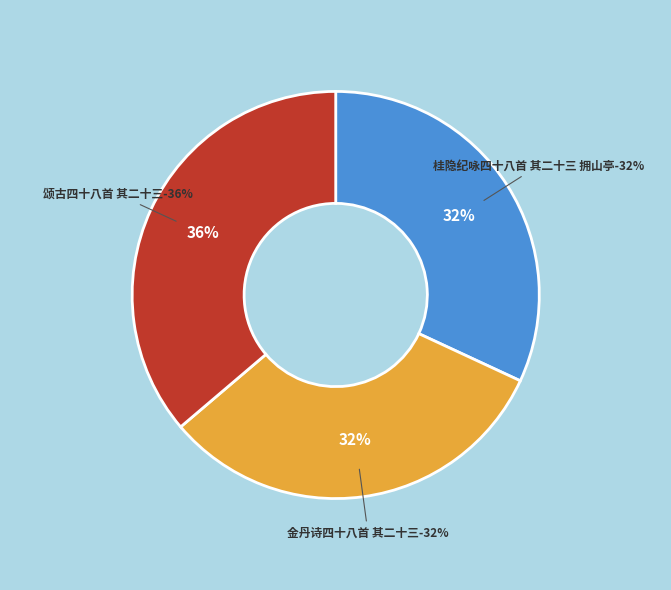

To the nearest percent, what is the combined percentage of 颂古四十八首 其二十三 and 桂隐纪咏四十八首 其二十三 拥山亭?

68%